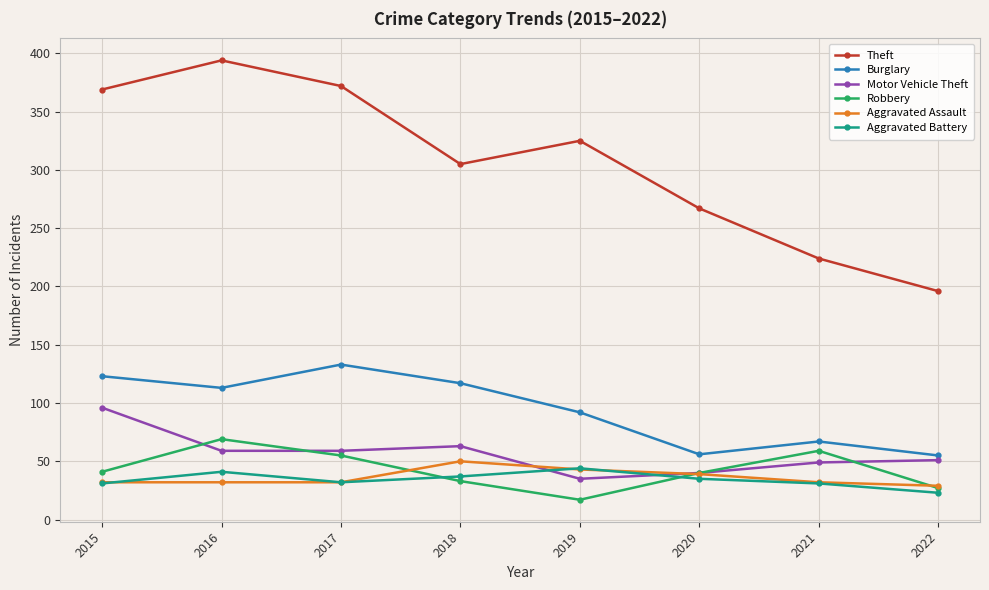

At which category does the chart reach its peak across all series?

2016